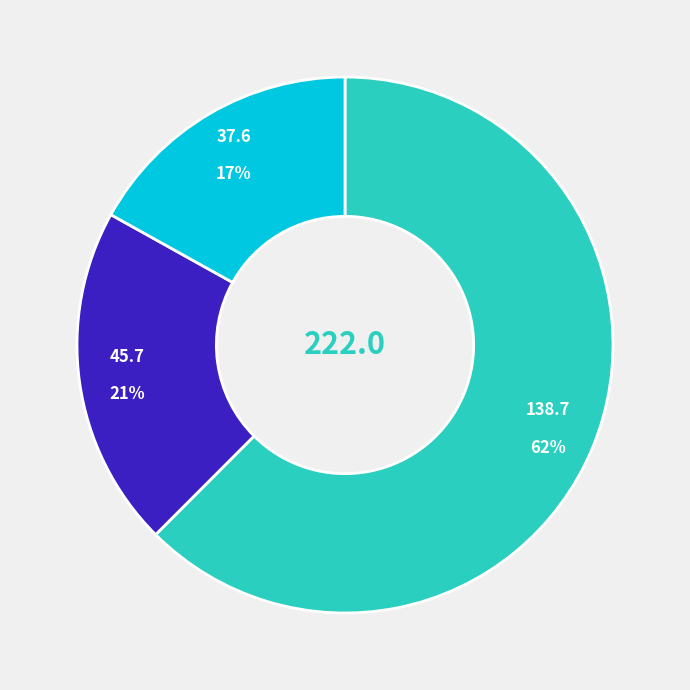

Is there a majority slice in this chart?

Yes